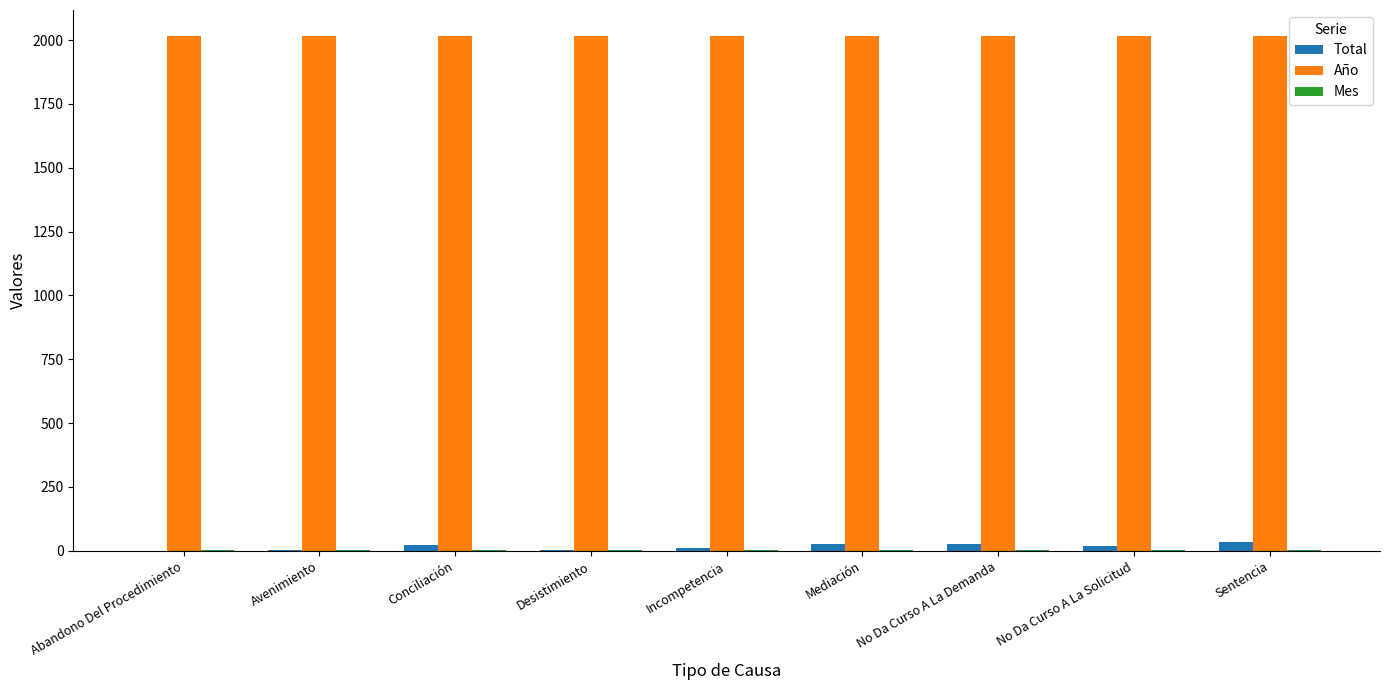

Which series has the largest total across all categories?

Año